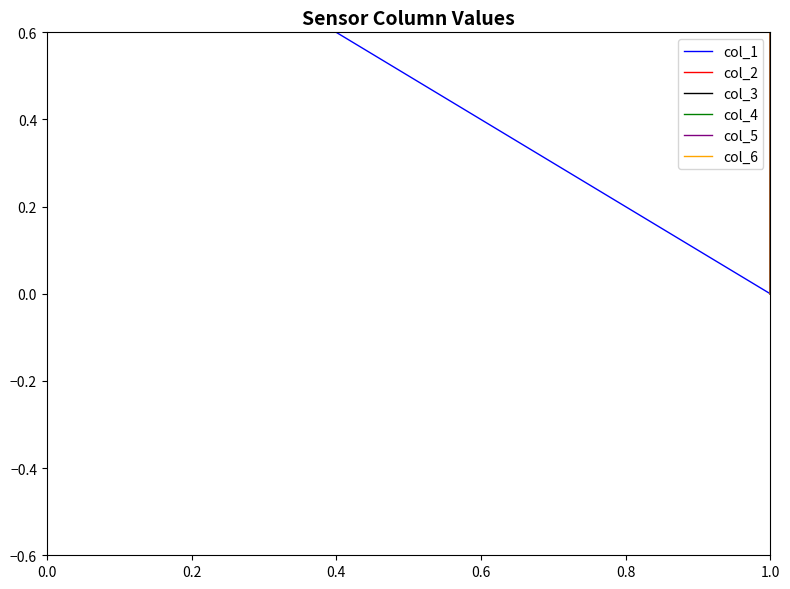

Does the chart have visible grid lines?

No